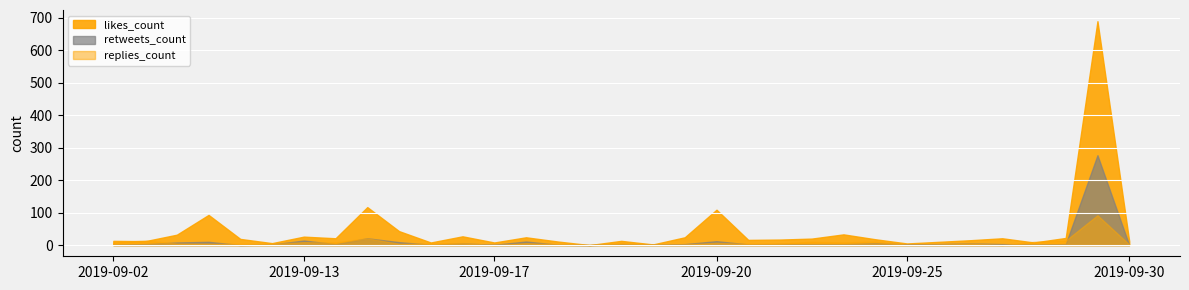

What is the difference between the highest and lowest values at 2019-09-20?

102